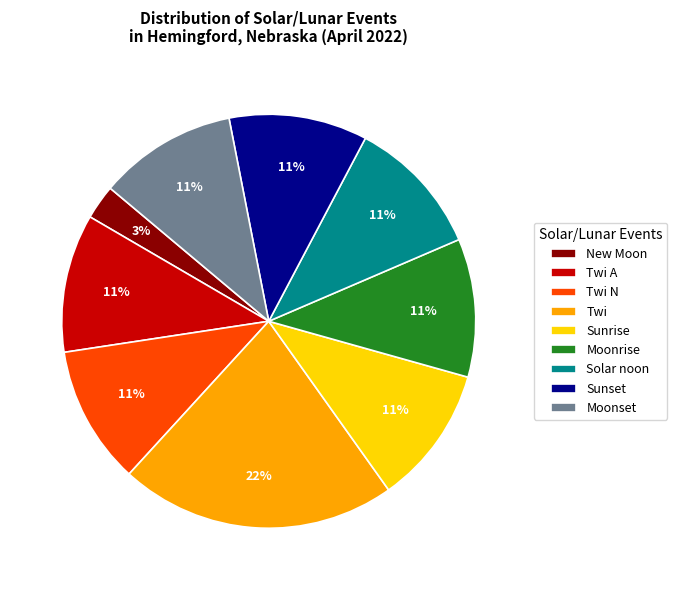

True or false: Sunrise accounts for 1% of the total.

False